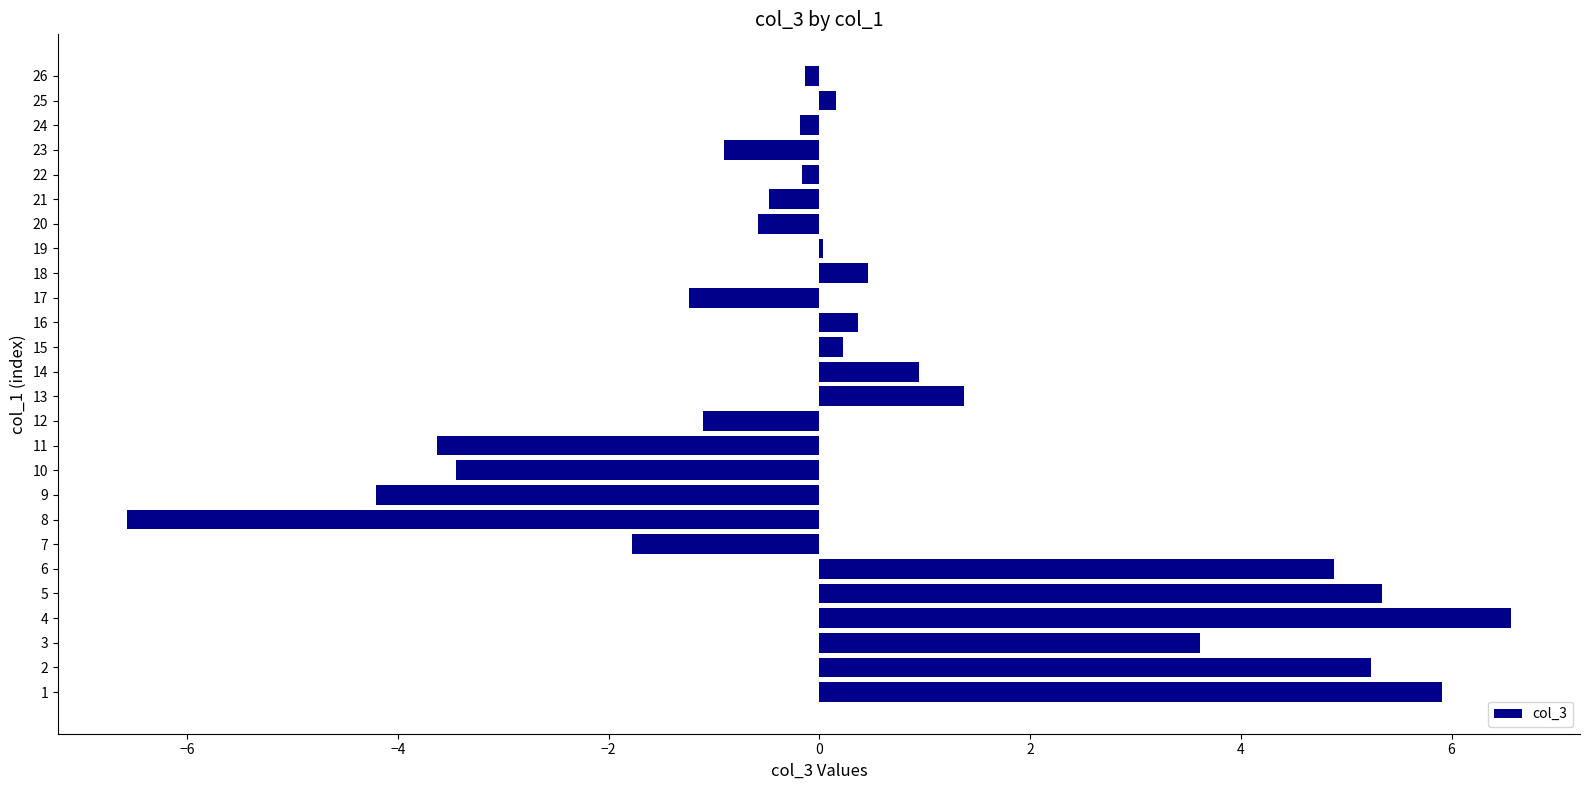

Read the value at 3.

3.6